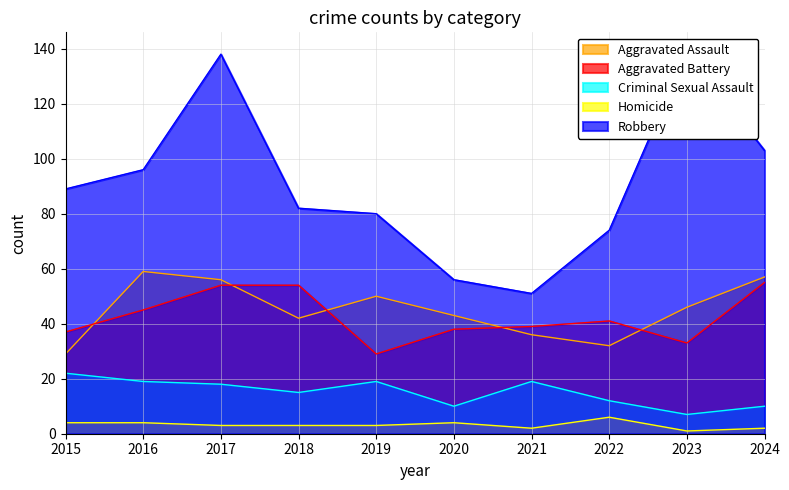

Between 2016 and 2020, which series saw the biggest shift?

Robbery